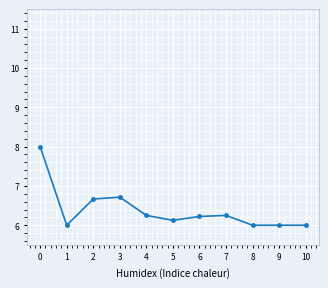

What is the value of the 6th point from the left?

6.1